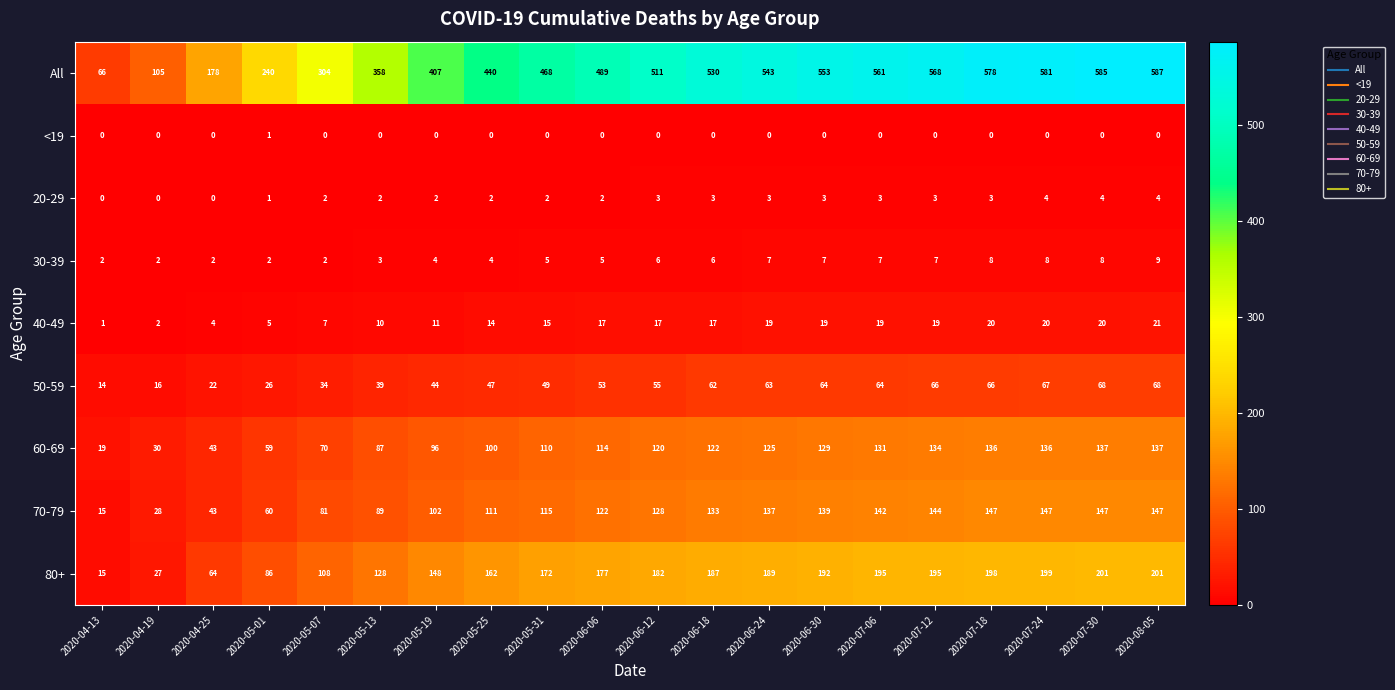

What is the sum of the 70-79 values at 2020-06-24 and 2020-06-30?

276